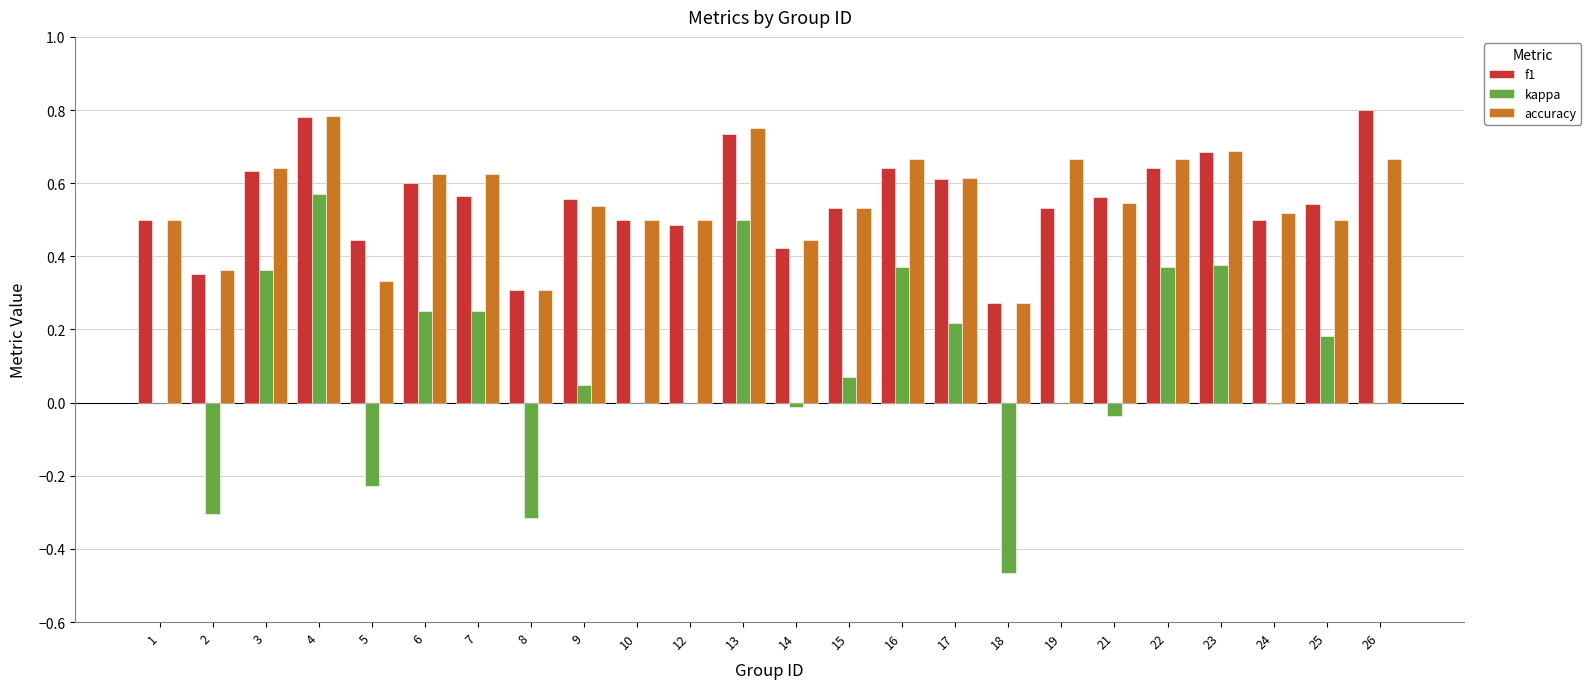

How many accuracy values are between 0 and 1?

24